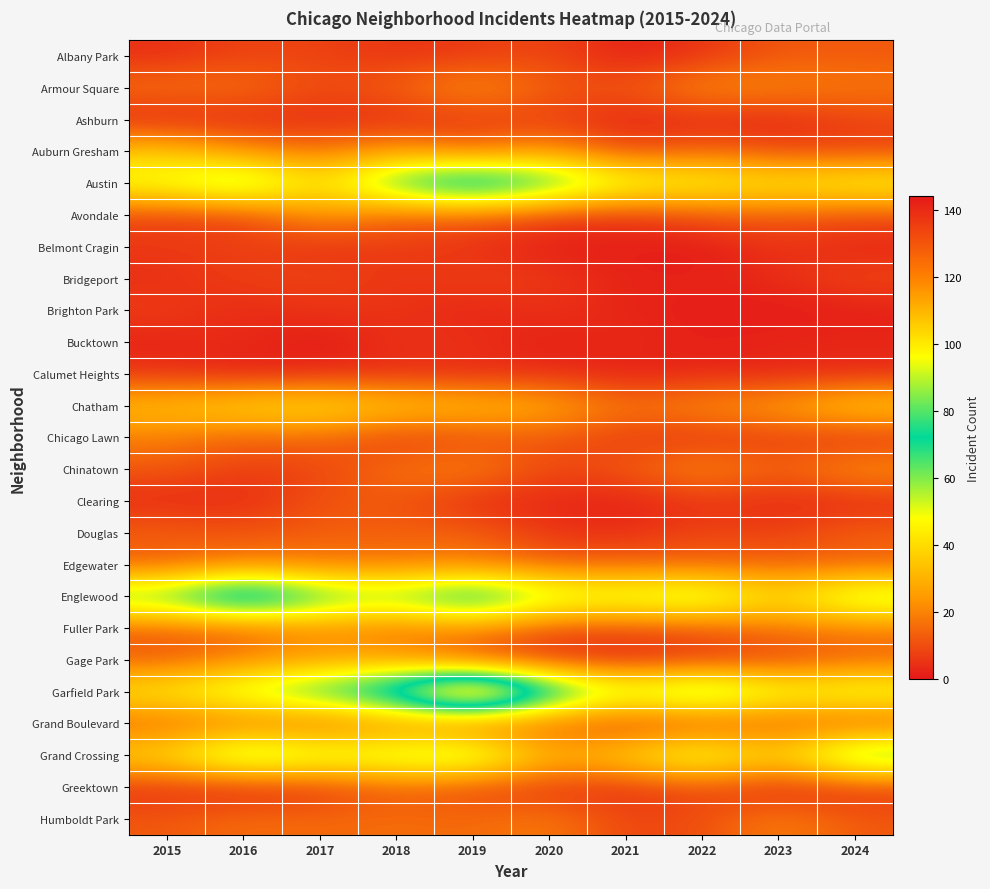

At which category does the chart reach its minimum across all series?

2022